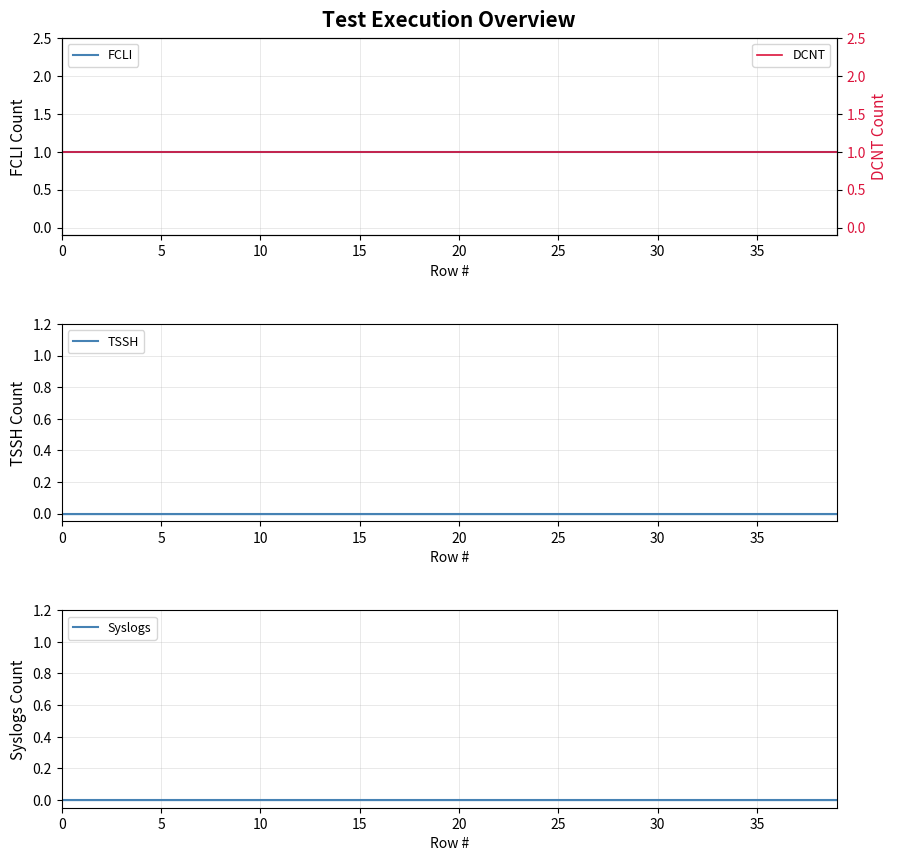

What is the label of the 32nd point from the left?

31